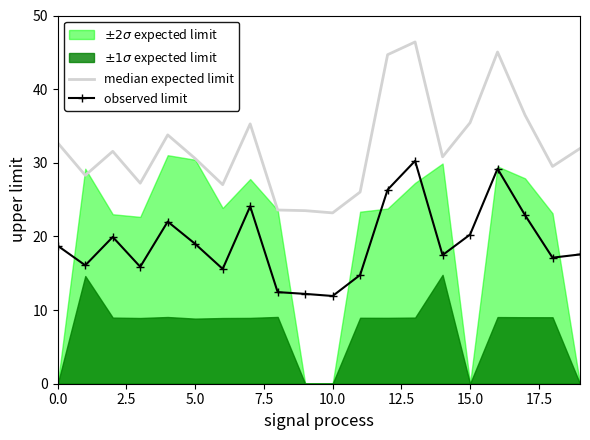

Does the chart have visible grid lines?

No